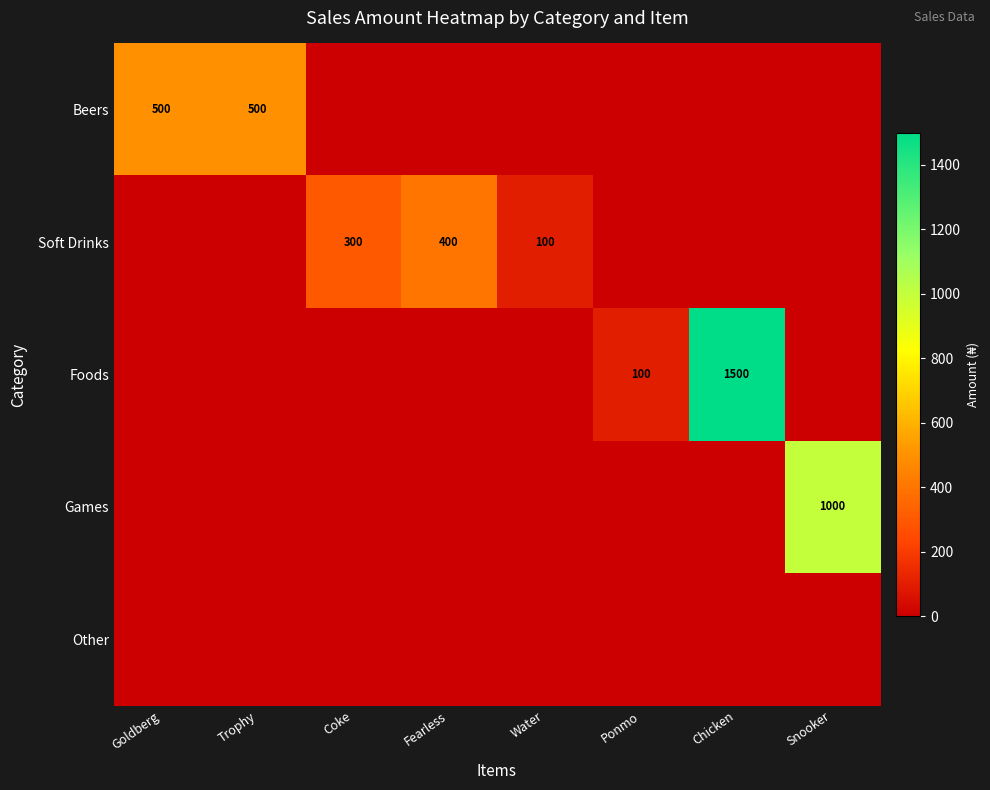

At Goldberg, list the series in order from smallest to largest.

Soft Drinks, Foods, Games, Other, Beers